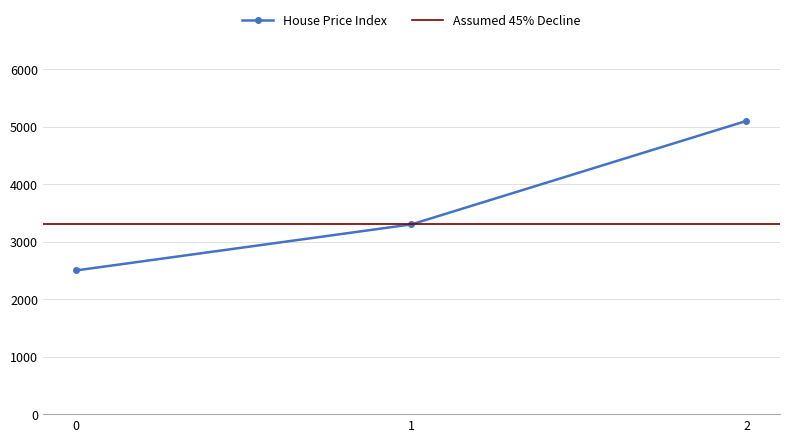

What is the difference between the values at 0 and 1?

800